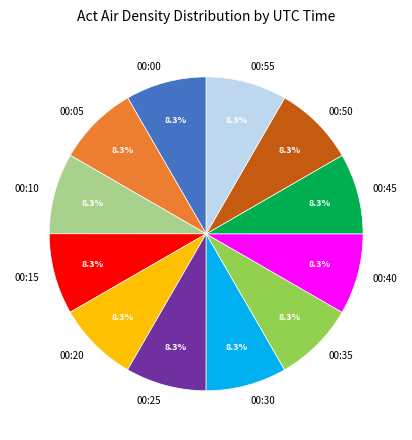

How many segments does this pie chart have?

12